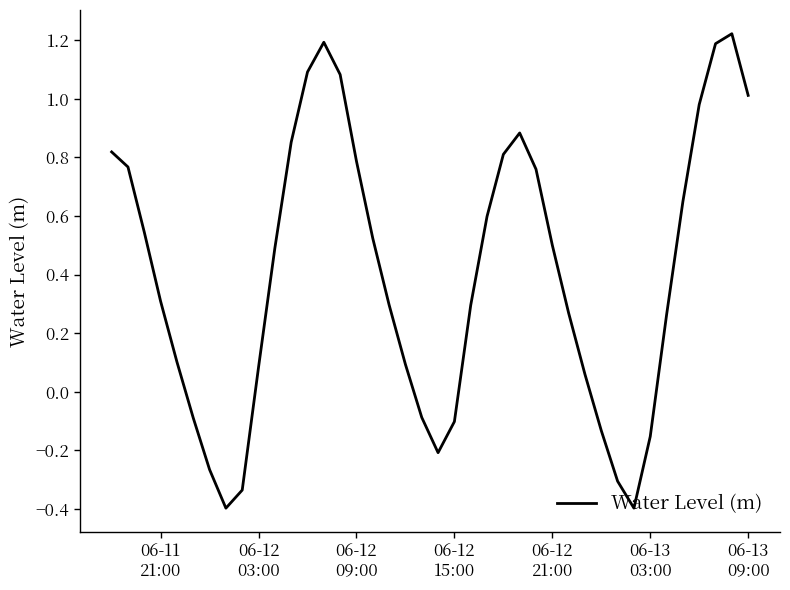

What is the difference between the maximum and minimum values?

1.6